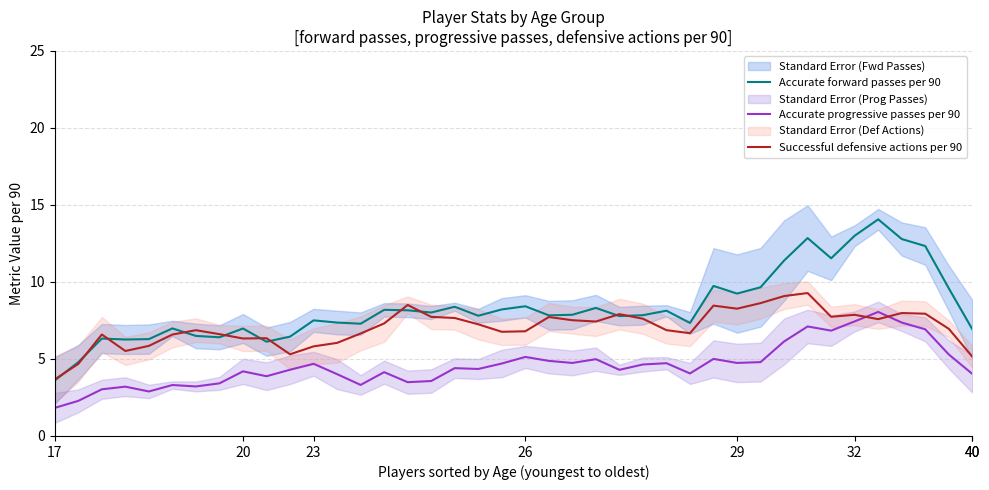

What is the lowest value of the Accurate progressive passes per 90 series?

1.8